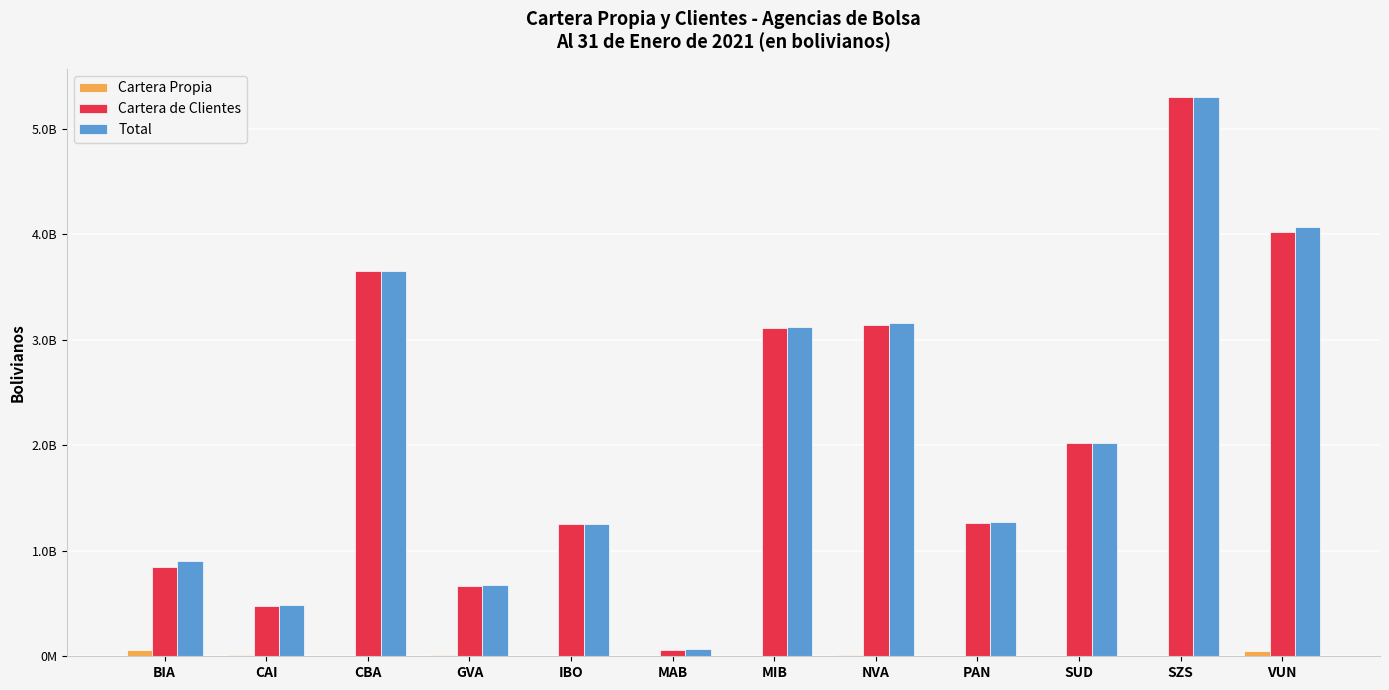

Reading left to right, extract all data points from this chart.

Cartera Propia: BIA=58353230.8	CAI=8207037.8	CBA=2670254.2	GVA=11384671.0	IBO=1356978.3	MAB=2927220.9	MIB=5032815.3	NVA=16496670.1	PAN=7317190.0	SUD=1641918.2	SZS=3799521.4	VUN=50831095.7
Cartera de Clientes: BIA=844548857.2	CAI=475741950.6	CBA=3650036107.5	GVA=667142103.9	IBO=1254092443.2	MAB=64057400.2	MIB=3113625838.1	NVA=3140521841.8	PAN=1265721177.2	SUD=2022858207.5	SZS=5298083707.4	VUN=4021265587.8
Total: BIA=902902088.0	CAI=483948988.4	CBA=3652706361.8	GVA=678526774.9	IBO=1255449421.5	MAB=66984621.1	MIB=3118658653.4	NVA=3157018511.8	PAN=1273038367.2	SUD=2024500125.7	SZS=5301883228.8	VUN=4072096683.5